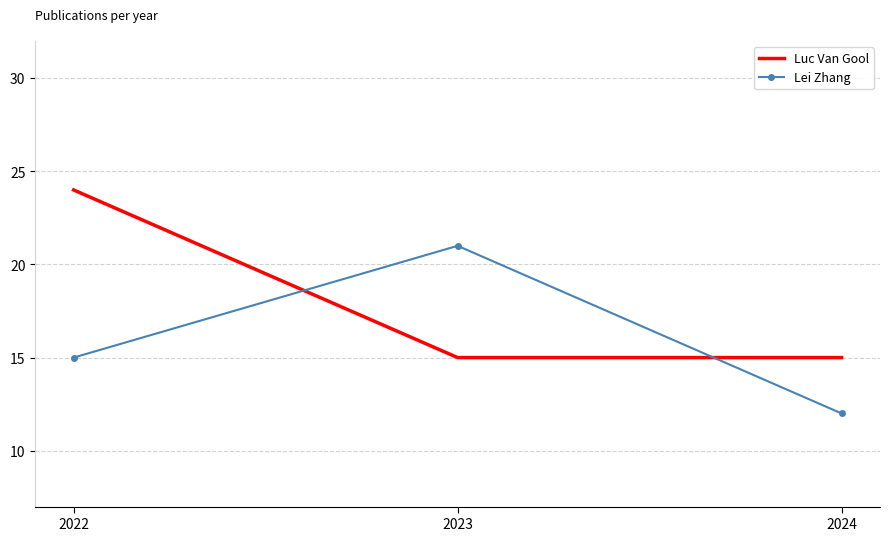

Rank the series by their maximum value, from lowest to highest.

Lei Zhang, Luc Van Gool